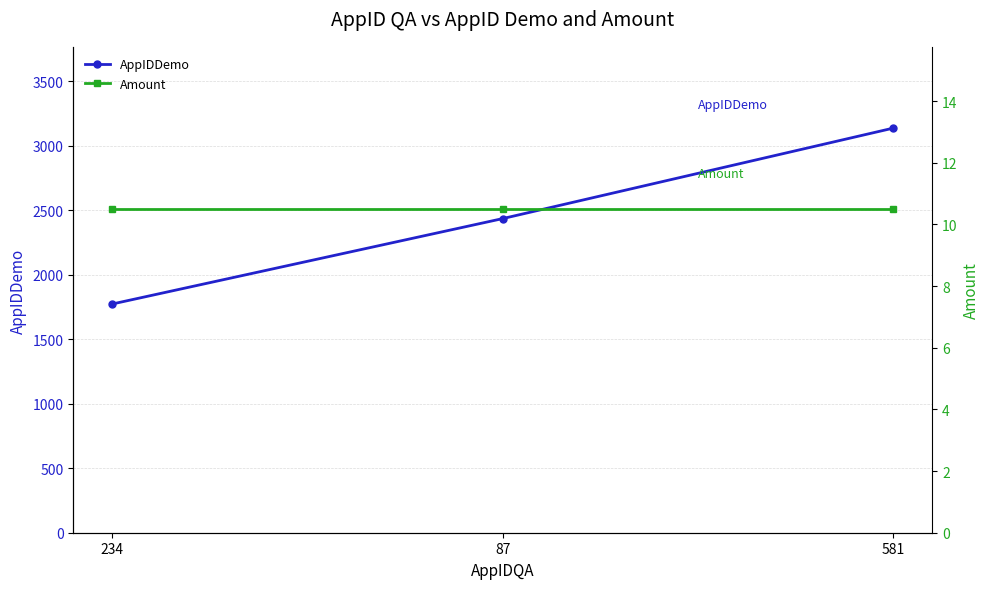

What position from the left is 87?

2